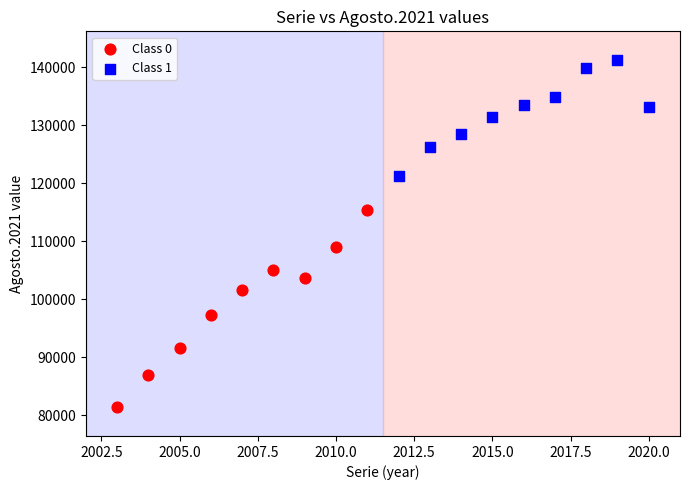

Which series has the widest spread of Y values?

Class 0